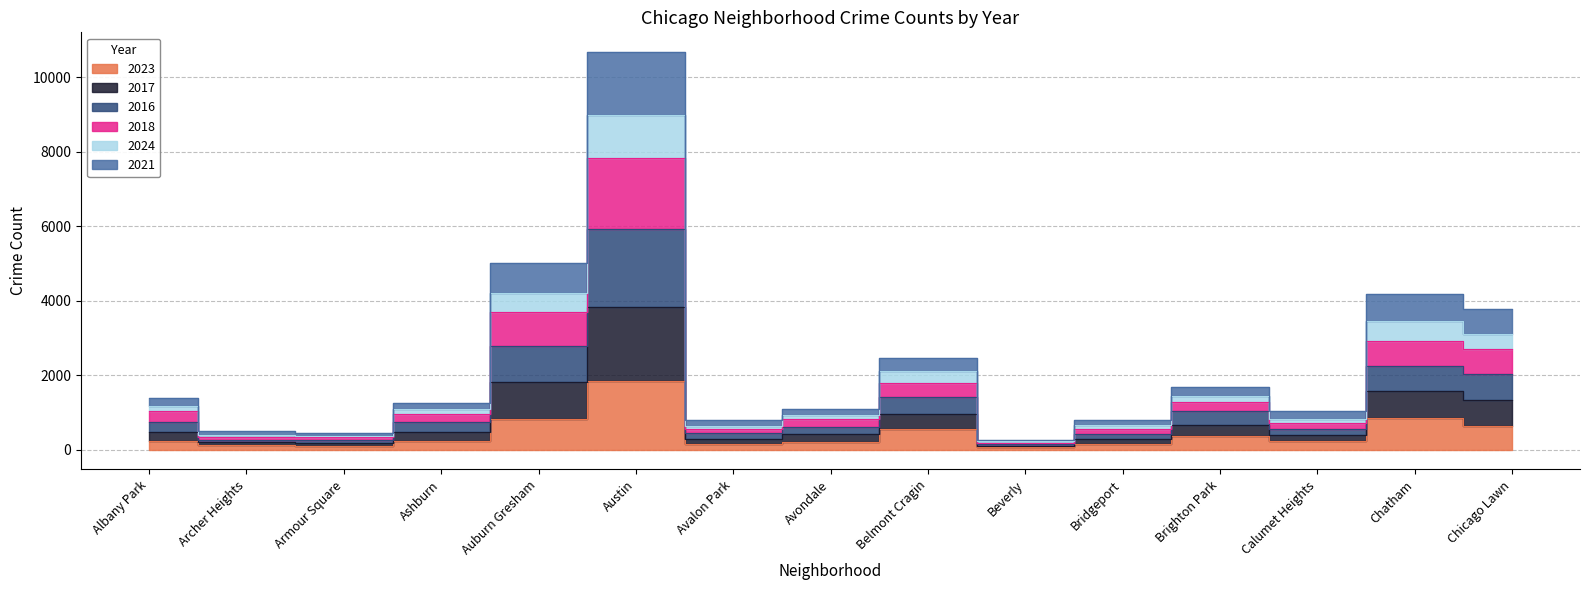

True or false: 2016 and 2017 intersect in this chart.

False